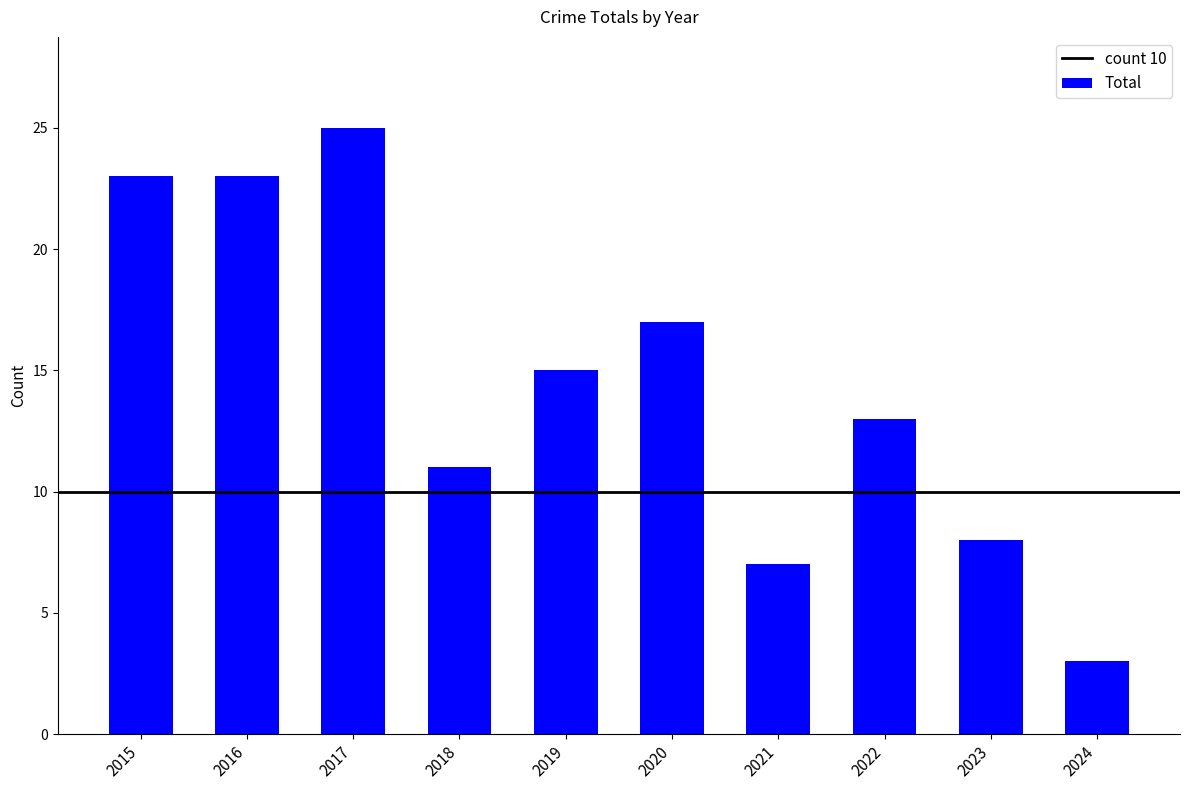

What is the value of the 8th bar from the left?

13